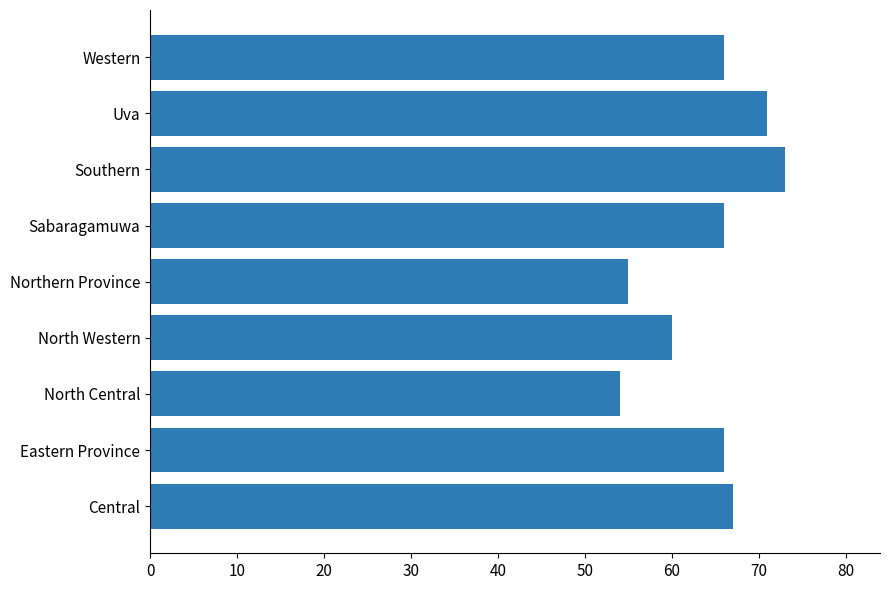

What is the change in value from North Western to Sabaragamuwa?

+6